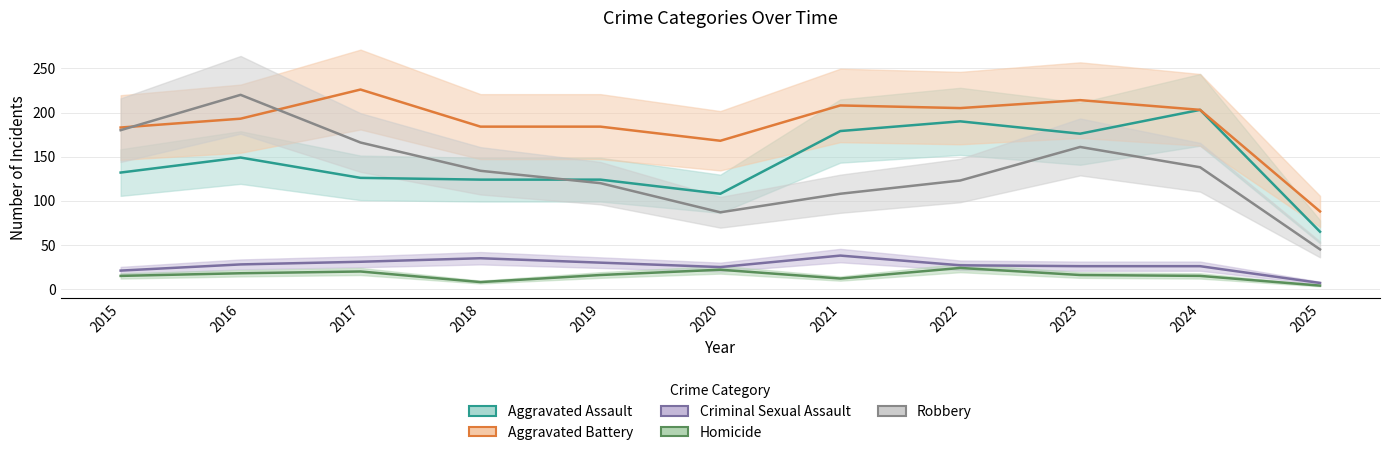

Which series changed the most between 2016 and 2025?

Robbery